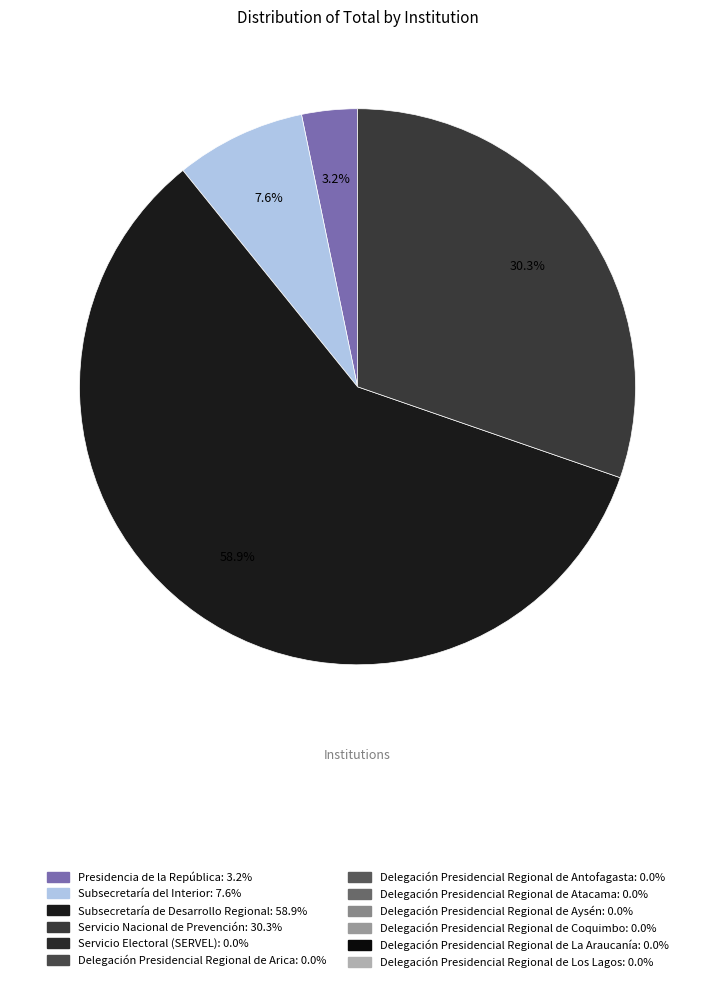

Is there any slice that represents more than half of the pie?

Yes